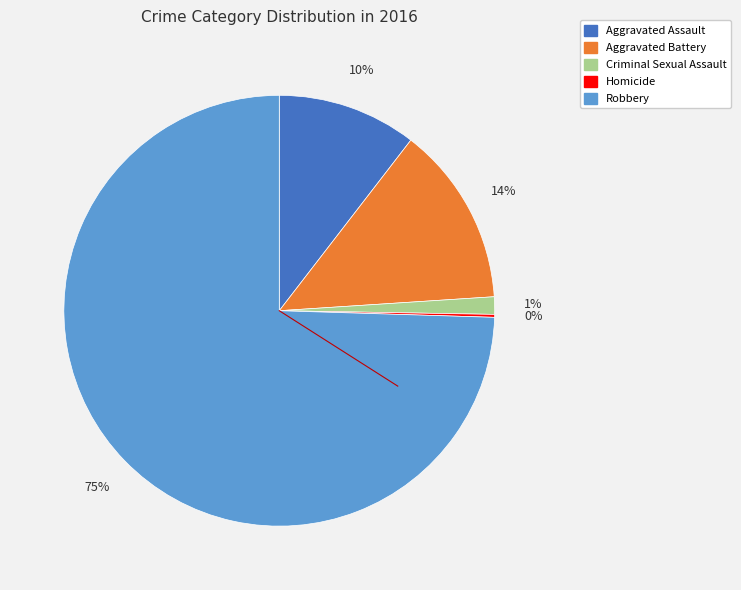

What percentage is the Aggravated Battery slice, to the nearest percent?

14%